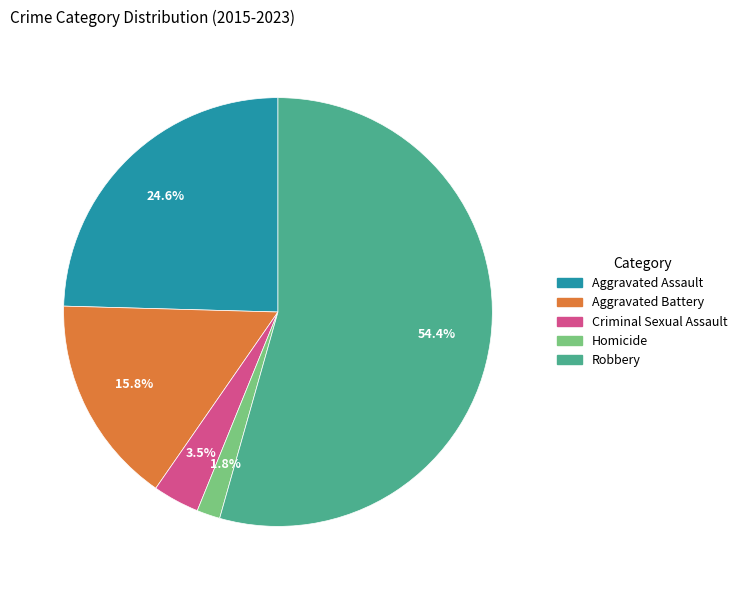

How many segments does this pie chart have?

5